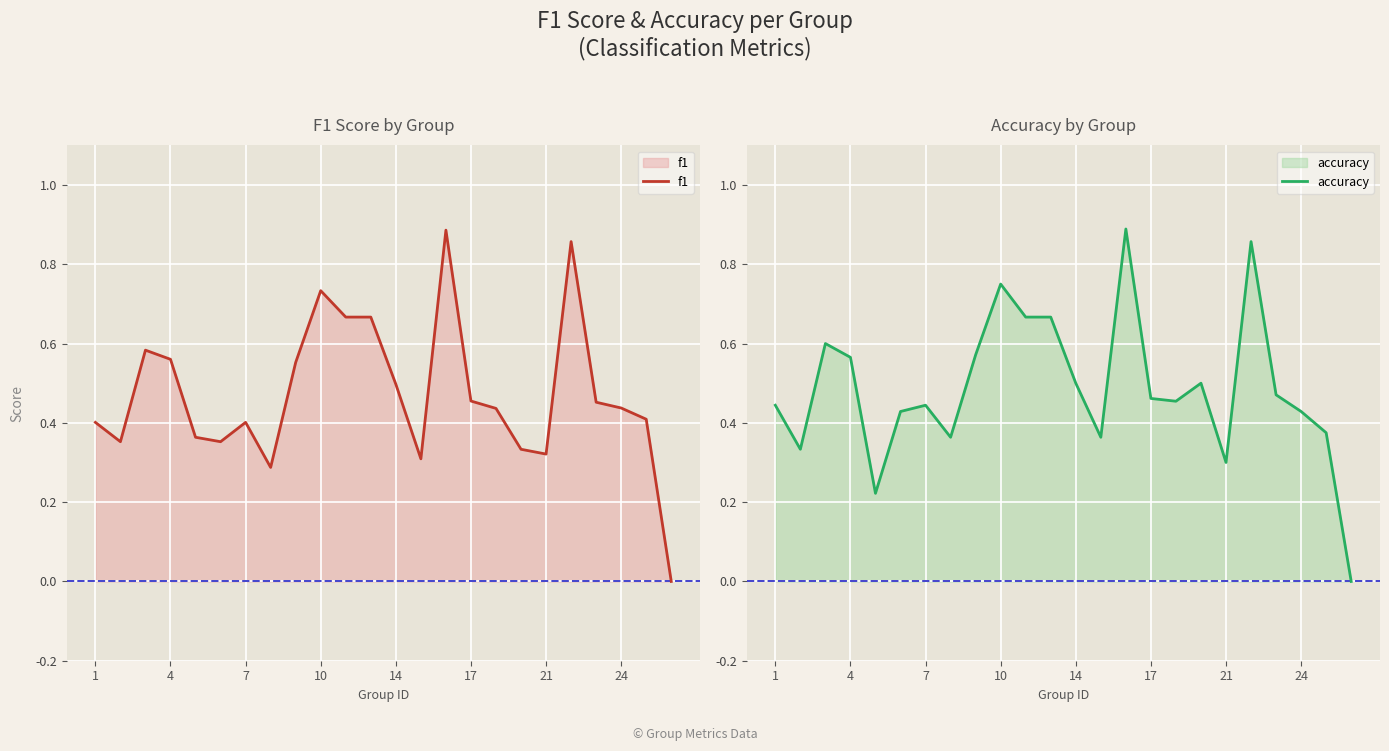

The value of f1 at 21 is 0.2. True or false?

False